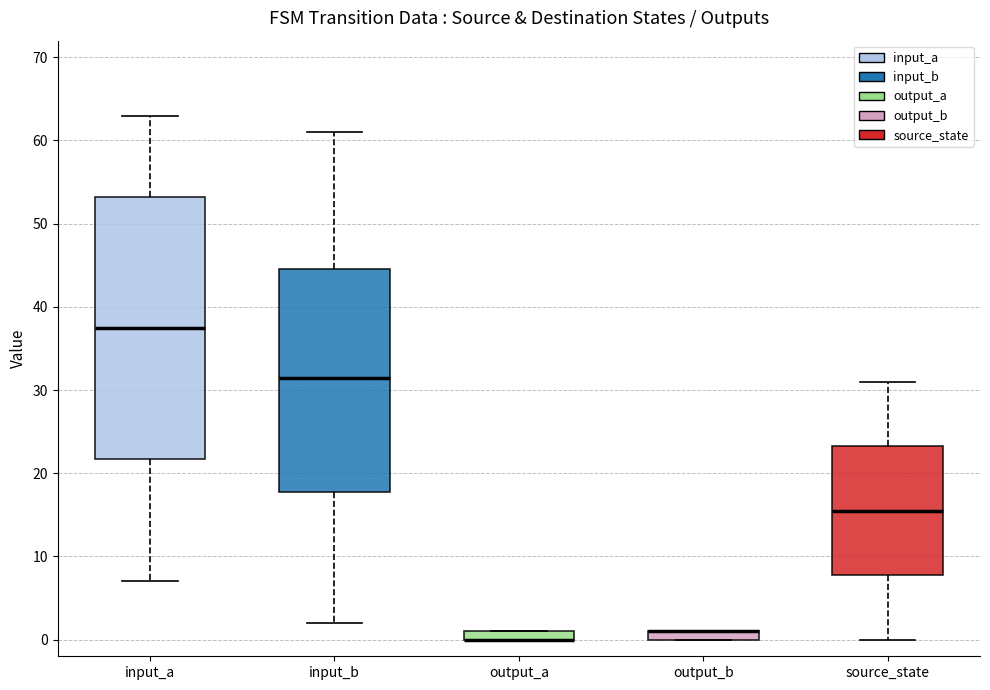

Which box is the tallest, from its lower edge to its upper edge?

input_a